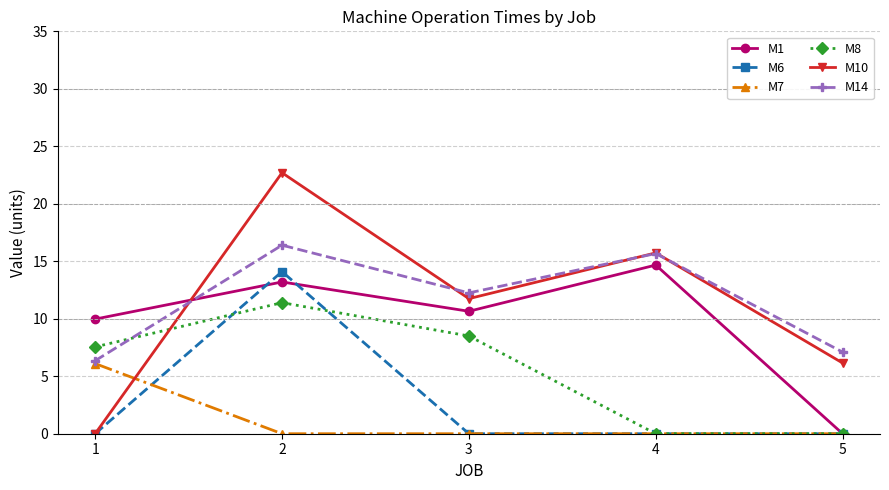

Between which two adjacent categories do M14 and M8 first intersect?

1 and 2